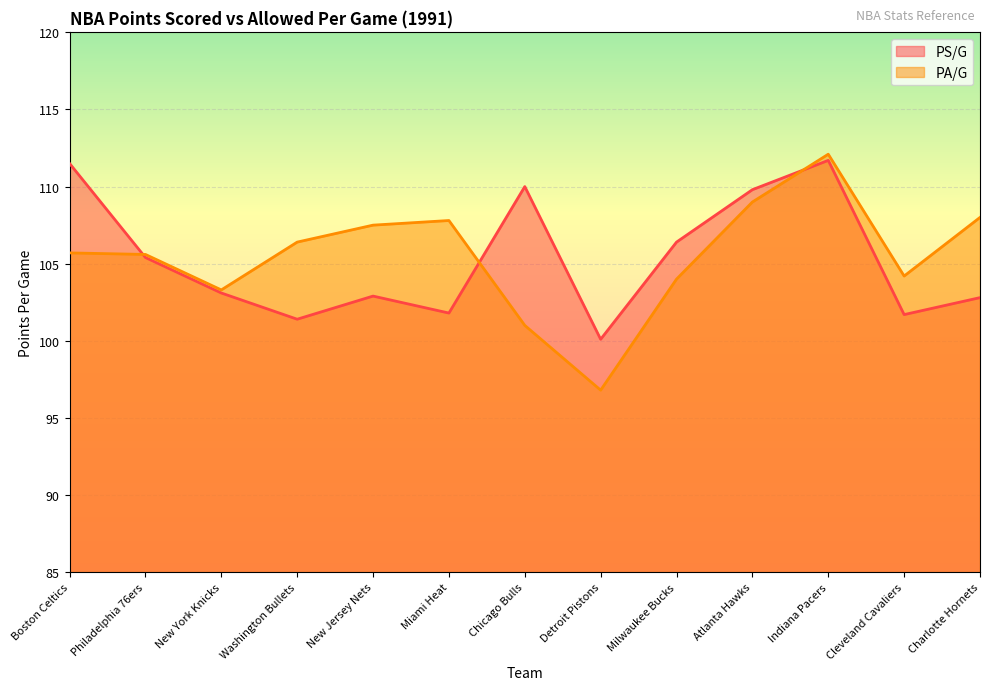

Reading left to right, what are all the values shown in this chart?

PS/G: Boston Celtics=111.5	Philadelphia 76ers=105.4	New York Knicks=103.1	Washington Bullets=101.4	New Jersey Nets=102.9	Miami Heat=101.8	Chicago Bulls=110.0	Detroit Pistons=100.1	Milwaukee Bucks=106.4	Atlanta Hawks=109.8	Indiana Pacers=111.7	Cleveland Cavaliers=101.7	Charlotte Hornets=102.8
PA/G: Boston Celtics=105.7	Philadelphia 76ers=105.6	New York Knicks=103.3	Washington Bullets=106.4	New Jersey Nets=107.5	Miami Heat=107.8	Chicago Bulls=101.0	Detroit Pistons=96.8	Milwaukee Bucks=104.0	Atlanta Hawks=109.0	Indiana Pacers=112.1	Cleveland Cavaliers=104.2	Charlotte Hornets=108.0